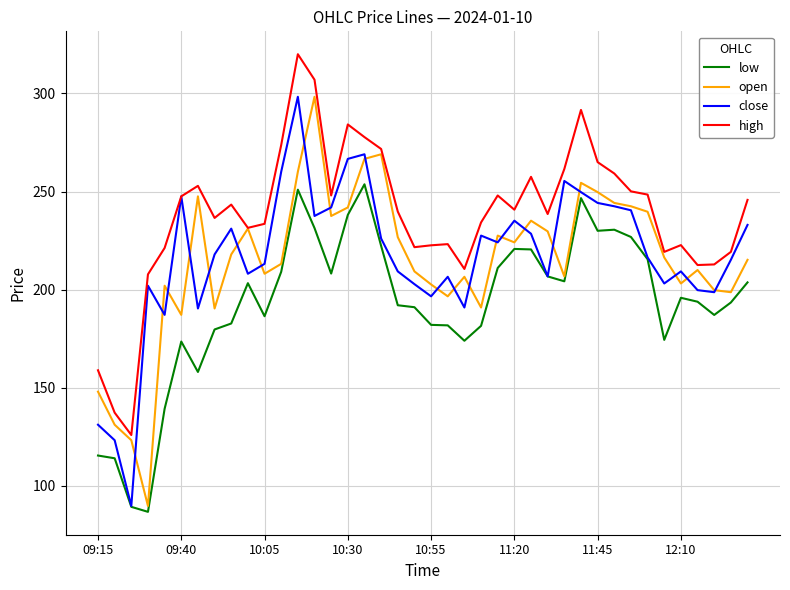

Which series has the largest total across all categories?

high